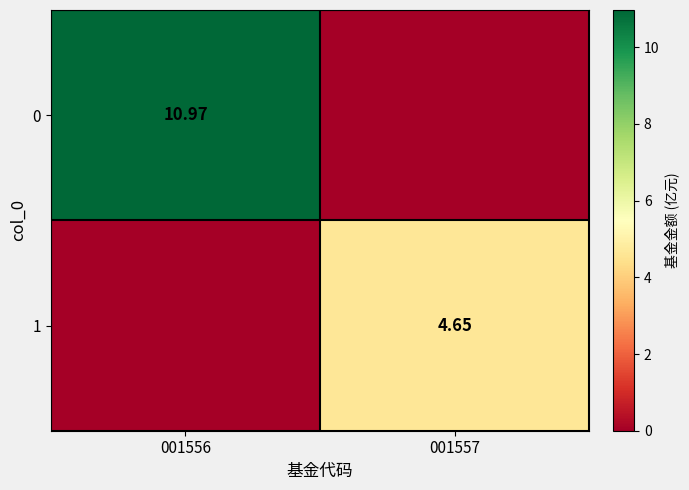

List the series in order of their peak value, lowest first.

1, 0